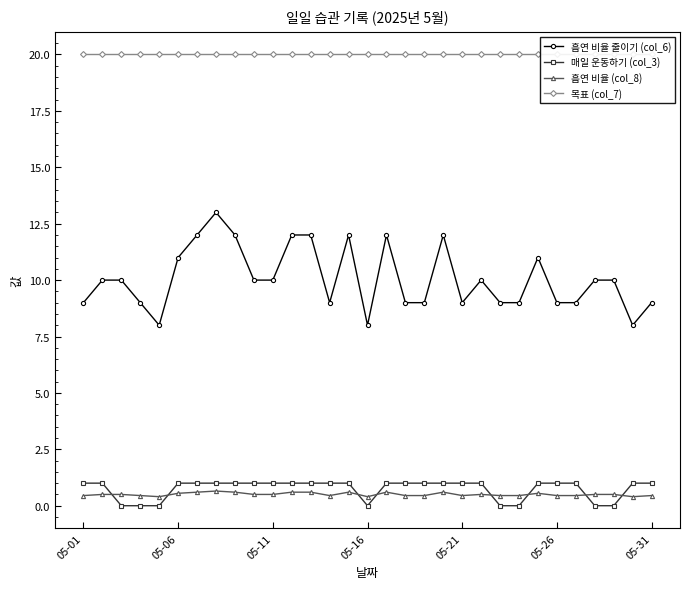

What is the highest value of the 흡연 비율 줄이기 (col_6) series?

13.0